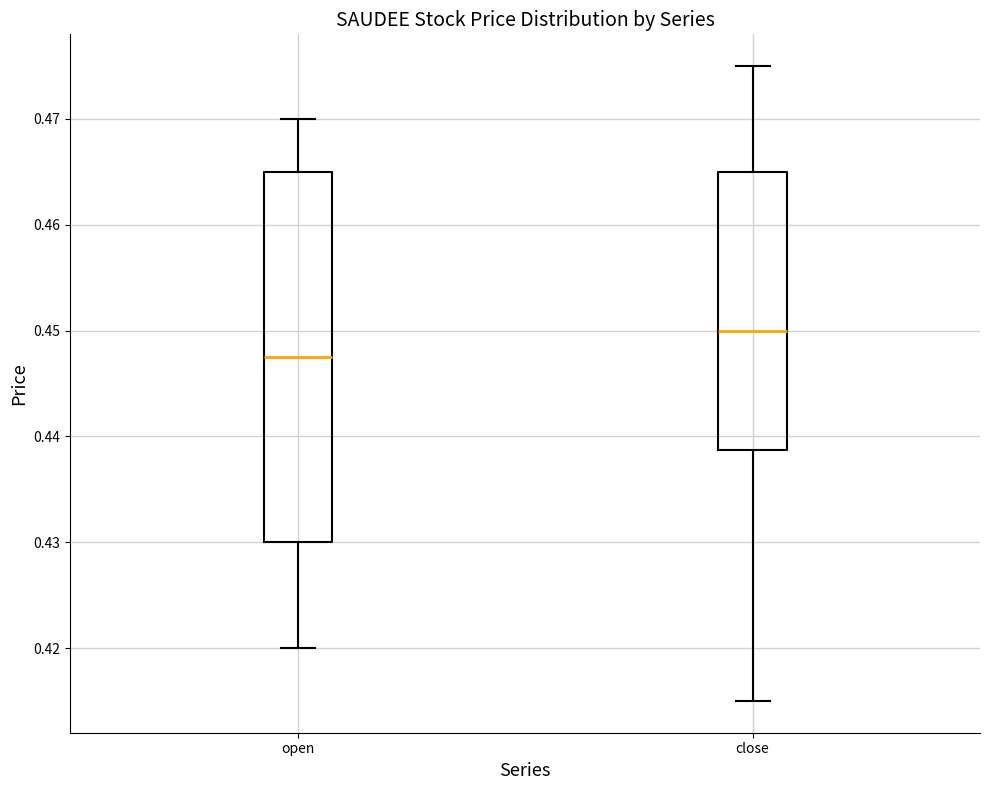

Reading left to right, read every box against the y-axis: the position of its median line, the range the box covers, and the ends of its whiskers. The values are not printed on the chart, so give them approximately, as read against the axis.

open: median 0.448, box 0.430 to 0.465, whiskers 0.420 to 0.470
close: median 0.450, box 0.439 to 0.465, whiskers 0.415 to 0.475